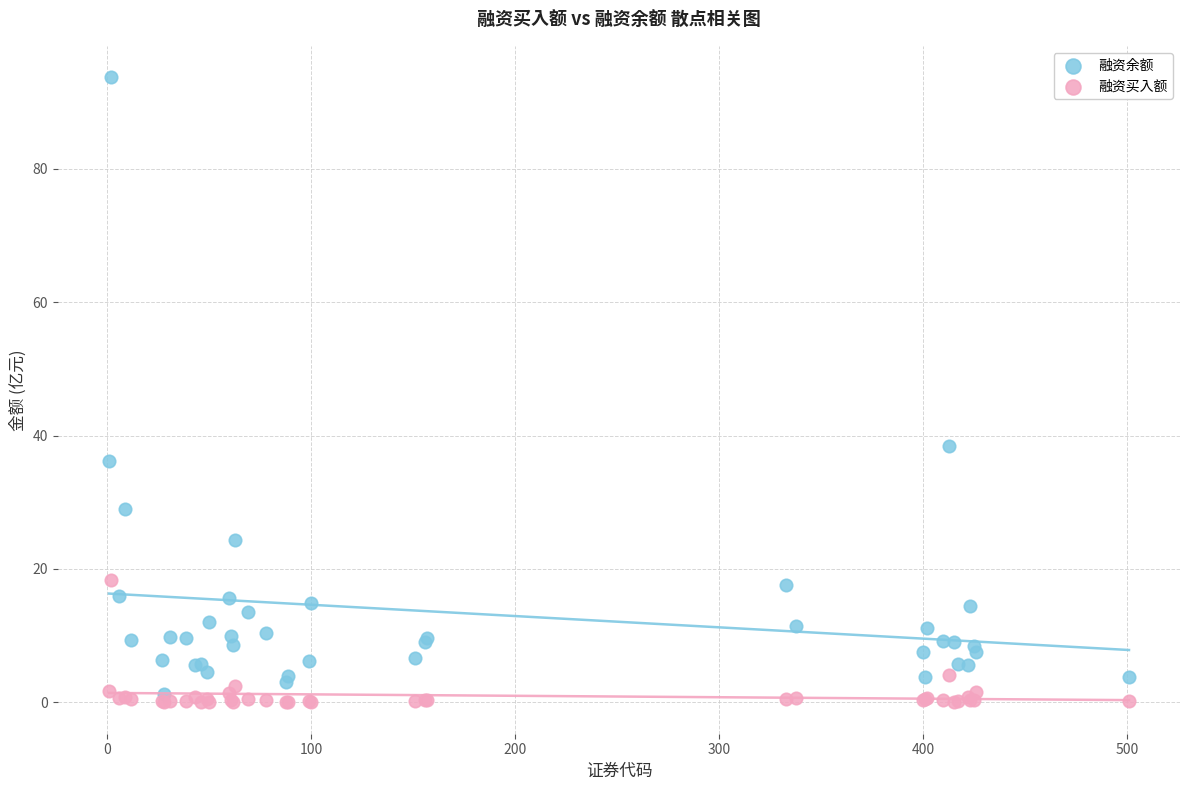

Which series has the largest Y range (max minus min)?

融资余额